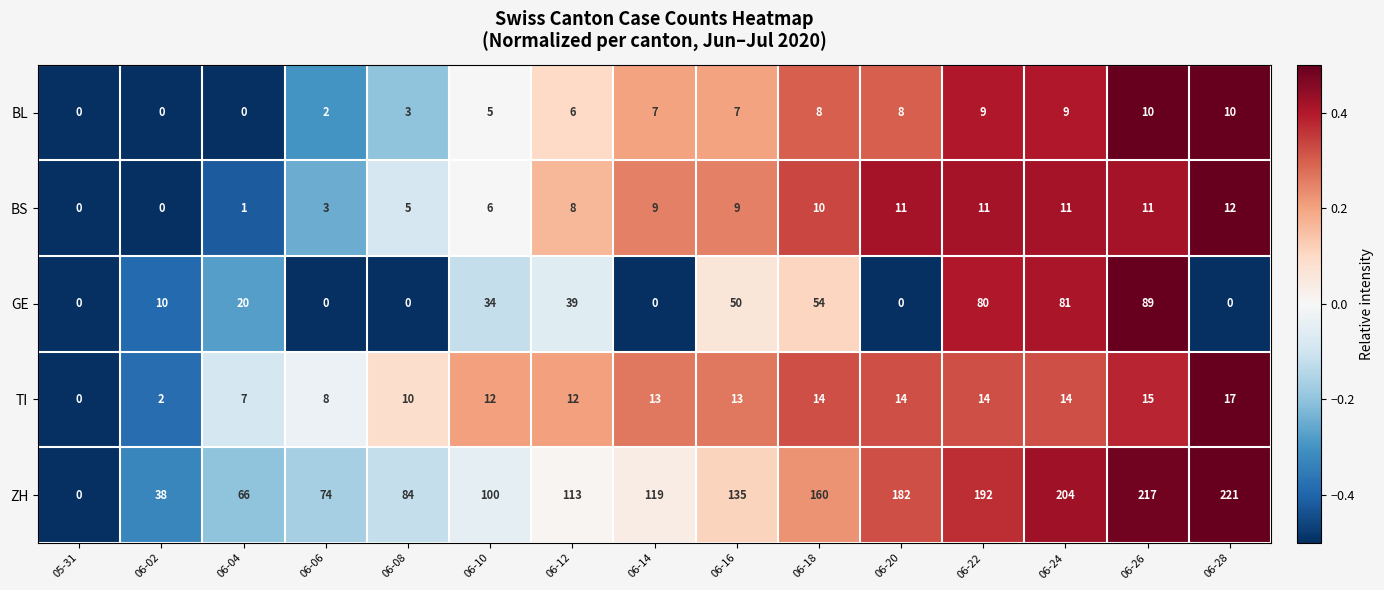

Which series has the largest range (max minus min)?

ZH